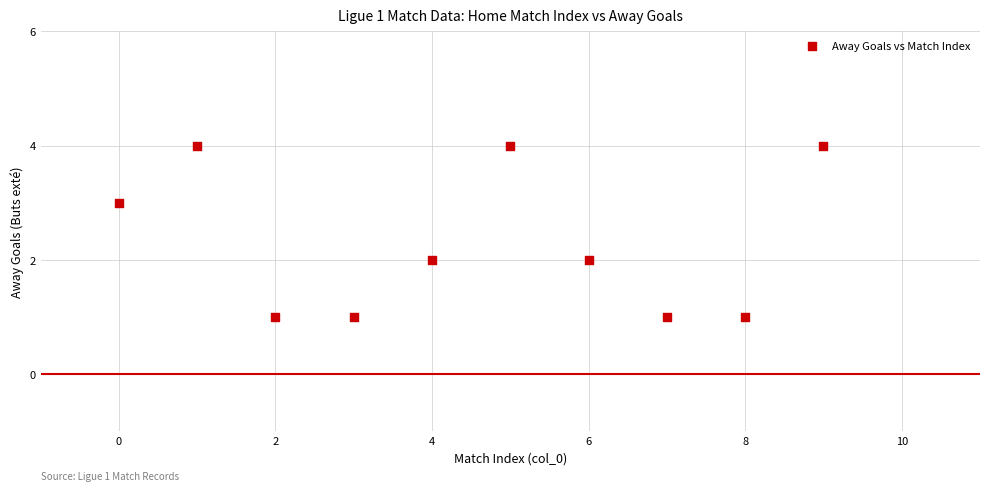

What is the range of X values (max minus min)?

9